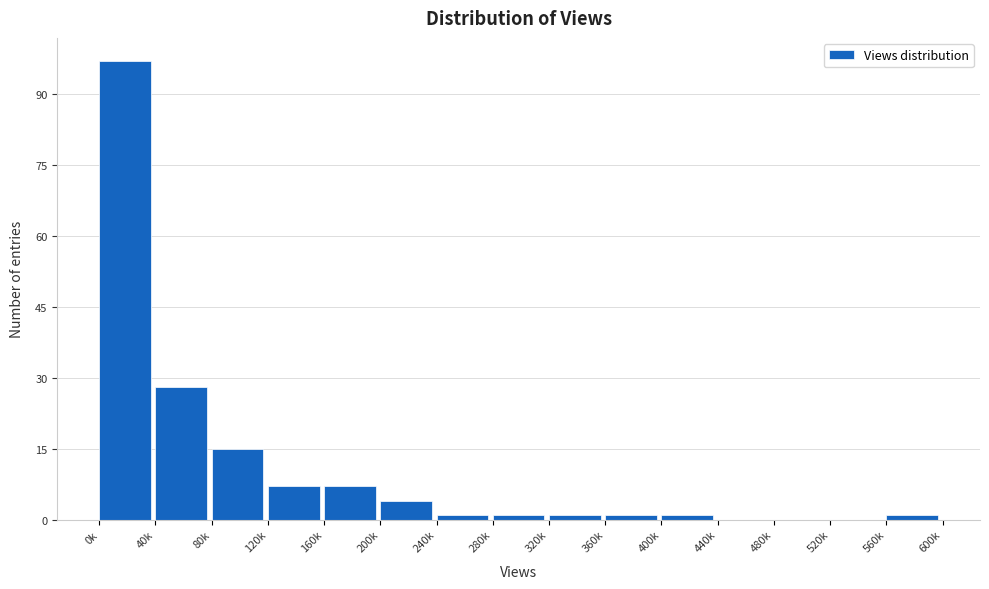

Reading left to right, extract all data points from this chart.

0k=97	40k=28	80k=15	120k=7	160k=7	200k=4	240k=1	280k=1	320k=1	360k=1	400k=1	440k=0	480k=0	520k=0	560k=1